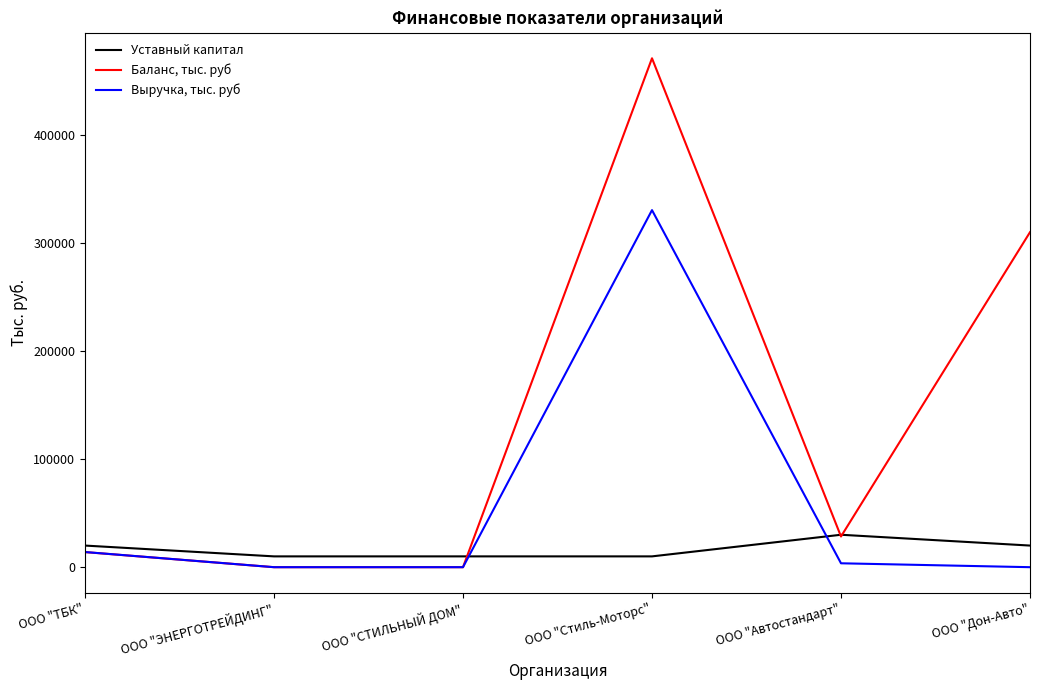

What is the sum of the Уставный капитал values at ООО "Стиль-Моторс" and ООО "ТБК"?

30000